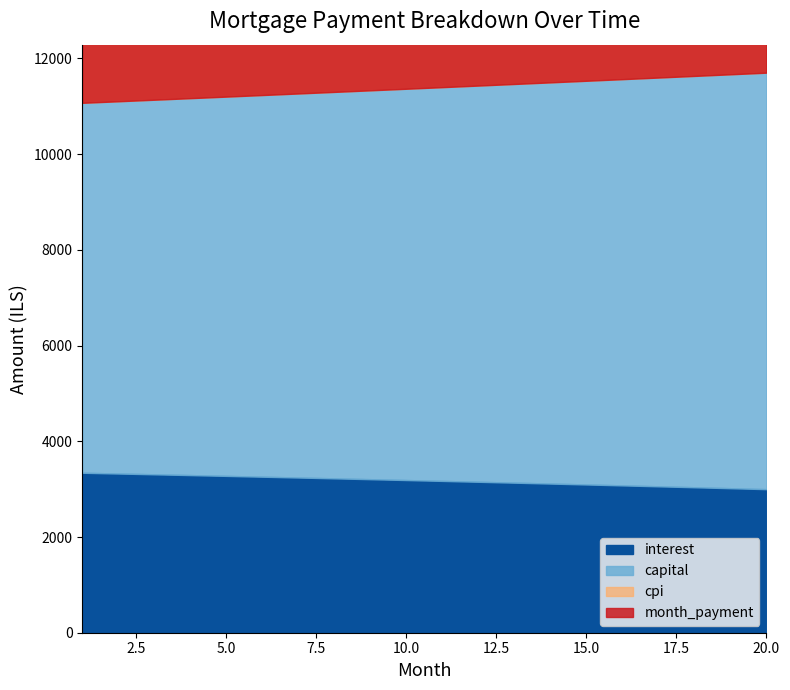

At which category is the sum across all series the highest?

20